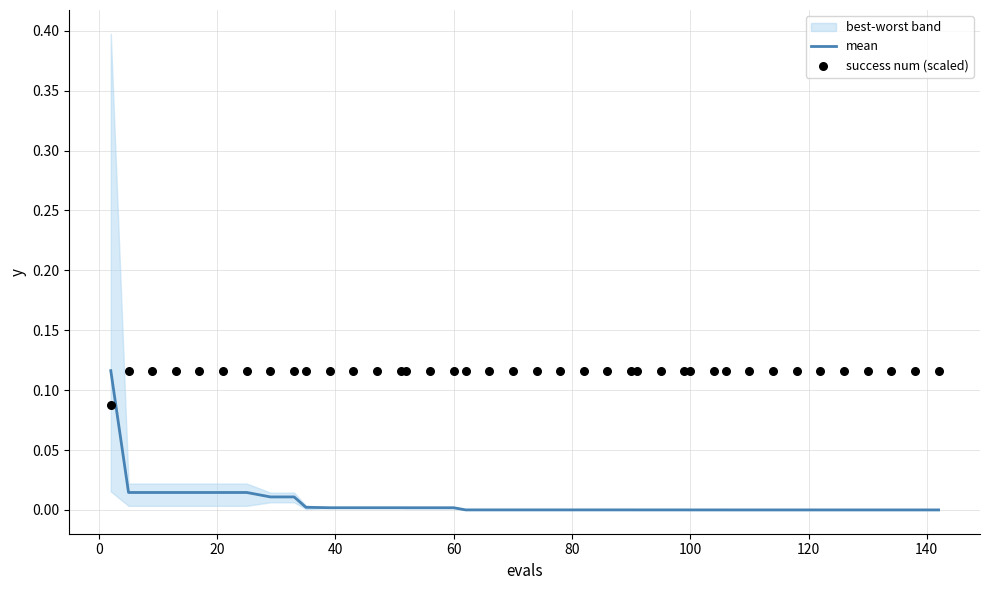

Which series has the largest total across all categories?

success num (scaled)